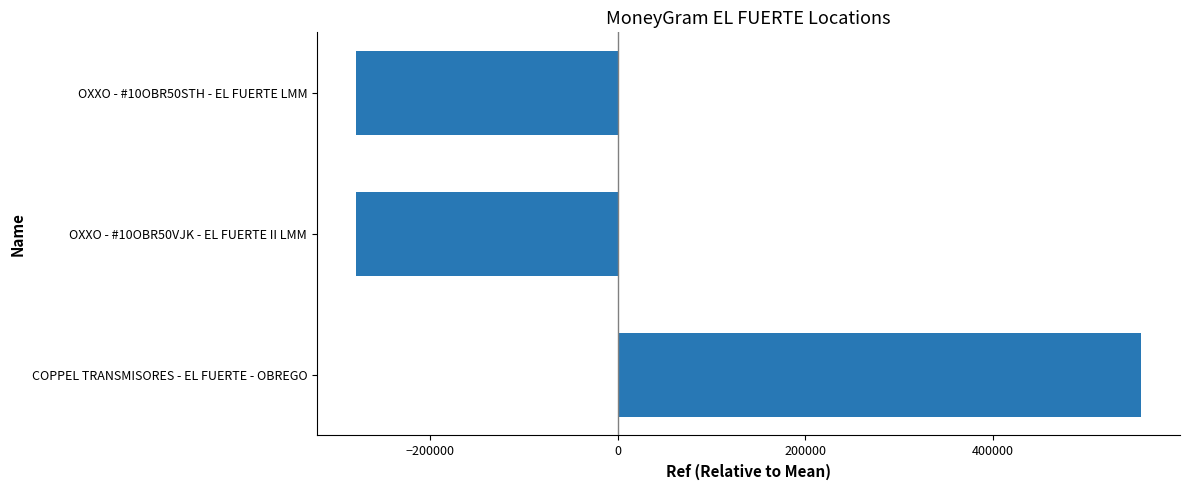

True or false: the data shows 770336 at COPPEL TRANSMISORES - EL FUERTE - OBREGO.

False